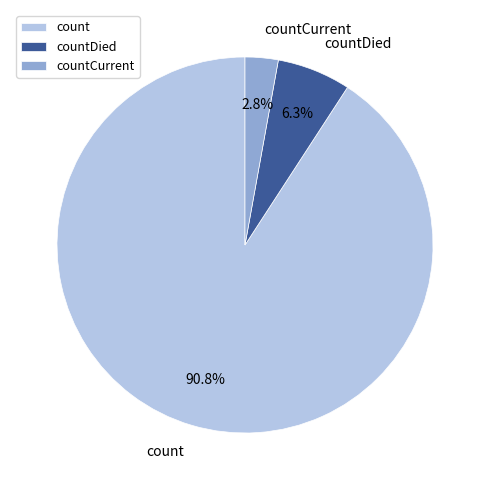

Which has a higher value, count or countDied?

count